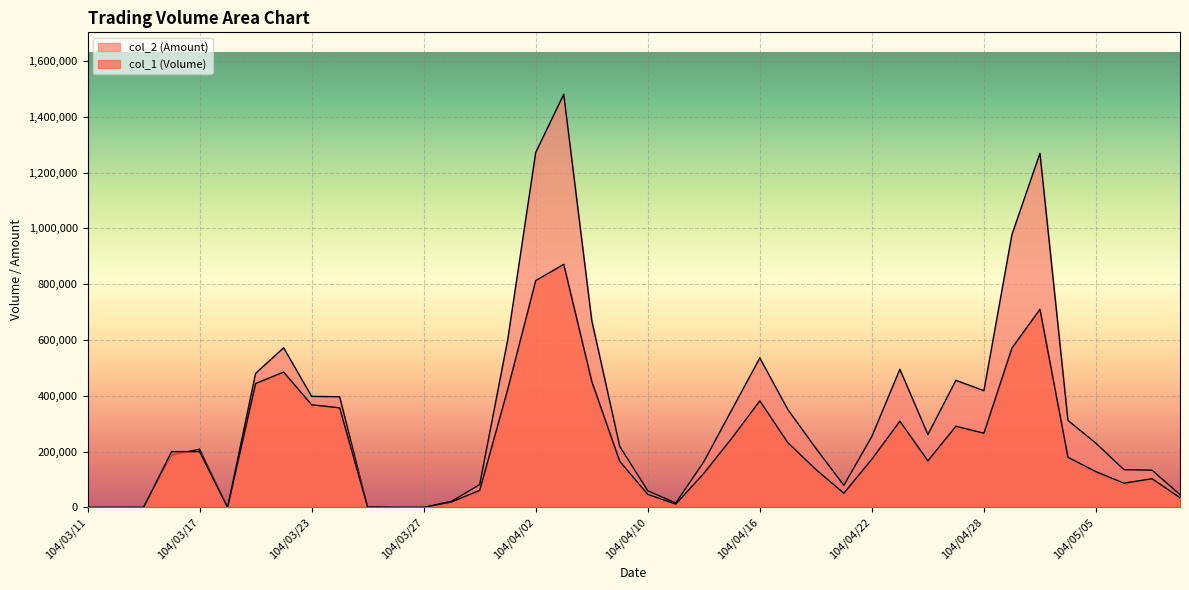

Reading left to right, transcribe all the data shown in this chart.

col_1: 0	0	0	200000	200000	0	444000	485000	368000	357000	1000	0	0	20000	61000	423000	813000	871000	452000	165000	47000	12000	122000	248000	382000	232000	136000	51000	173000	309000	167000	291000	266000	571000	710000	180000	128000	87000	103000	35000
col_2: 0	0	0	188060	208500	0	480420	572060	397920	396590	1100	0	0	22200	81880	601000	1271980	1480390	669910	218550	59620	16080	163720	349830	535650	350850	212020	79230	254590	495160	261200	455480	418210	977720	1269050	311980	229940	135210	133560	45900